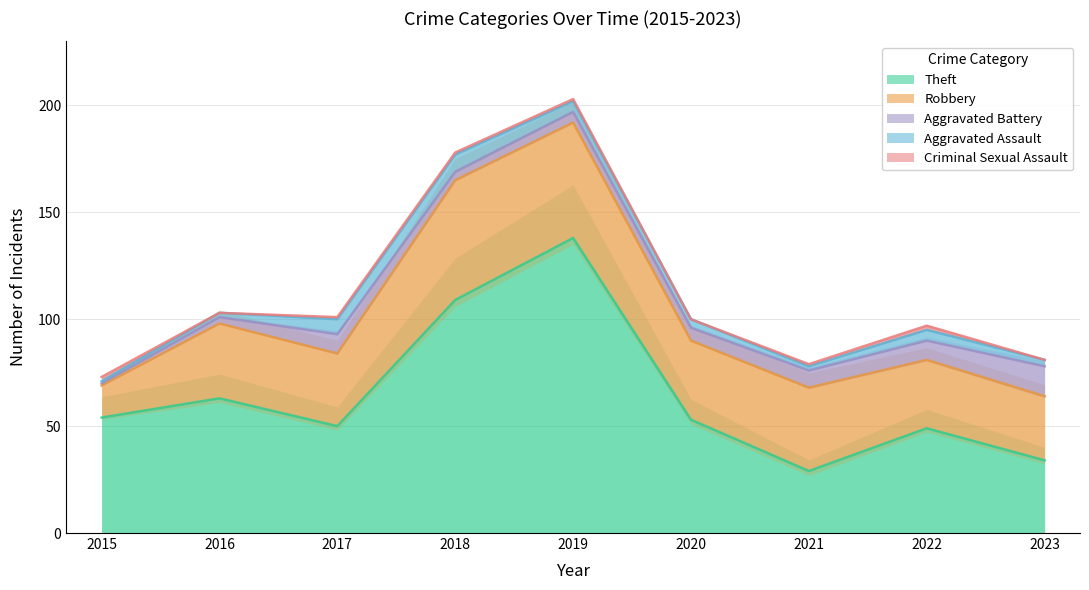

Where is the first local minimum for Criminal Sexual Assault?

2016